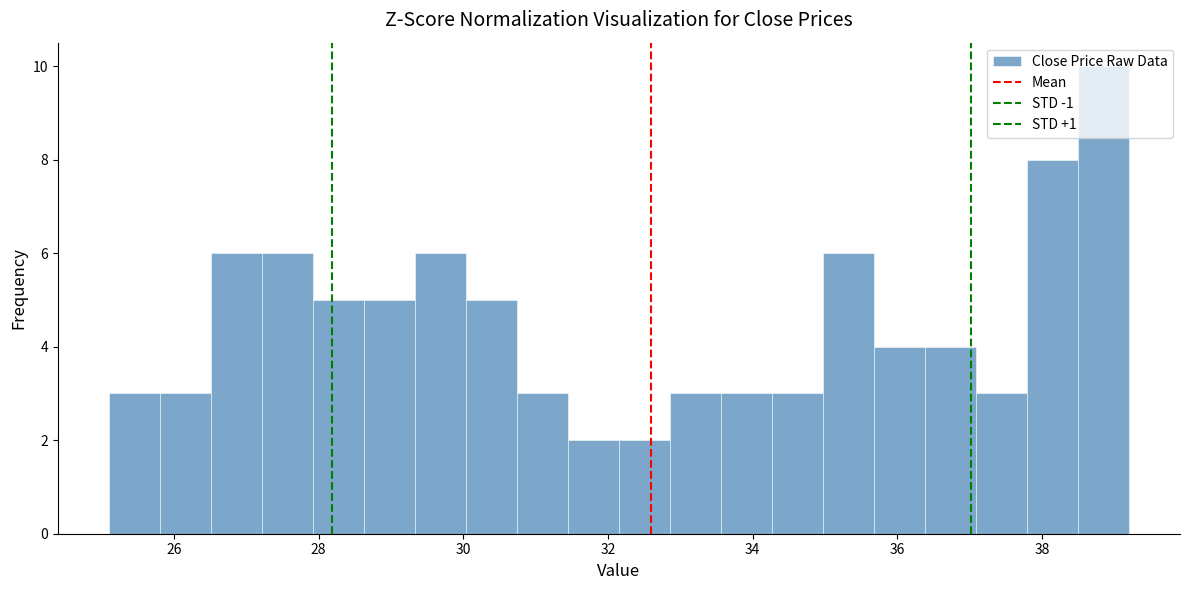

Read against the x-axis, roughly where is the centre of the tallest bar?

38.8